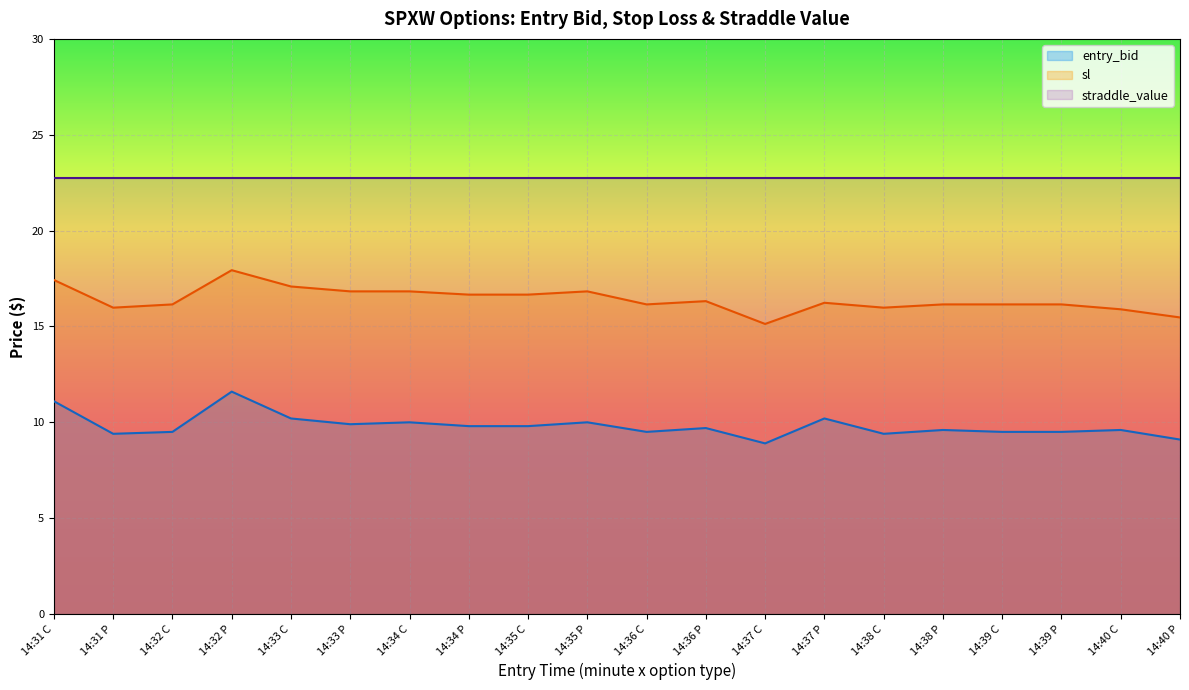

Reading left to right, extract all data points from this chart.

entry_bid: 11.1	9.4	9.5	11.6	10.2	9.9	10.0	9.8	9.8	10.0	9.5	9.7	8.9	10.2	9.4	9.6	9.5	9.5	9.6	9.1
sl: 17.4	16.0	16.1	17.9	17.1	16.8	16.8	16.7	16.7	16.8	16.1	16.3	15.1	16.2	16.0	16.1	16.1	16.1	15.9	15.5